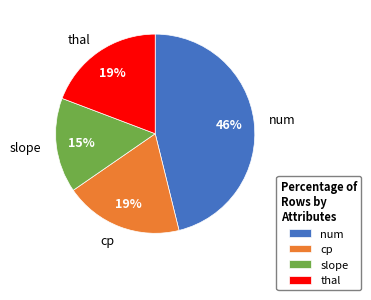

How many slices are in this pie chart?

4